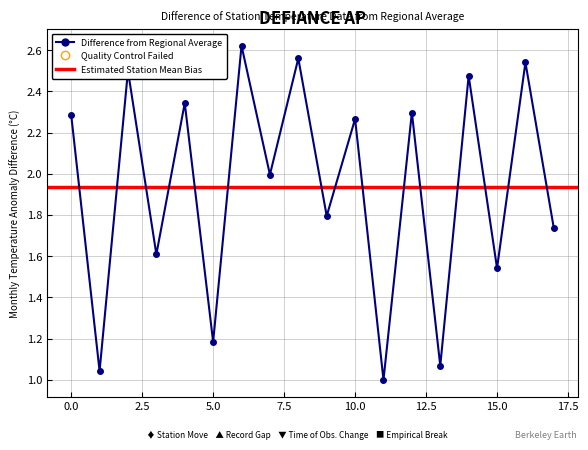

True or false: the data has more than 2 interior local peaks.

True